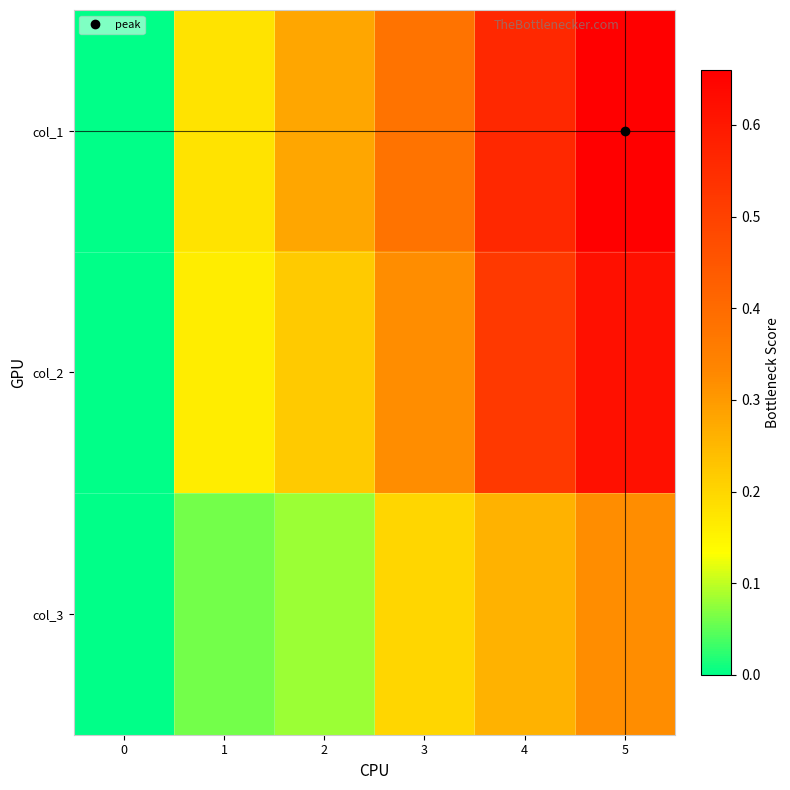

Reading left to right, transcribe all the data shown in this chart.

col_1: 0=0.0	1=0.2	2=0.3	3=0.4	4=0.6	5=0.7
col_2: 0=0.0	1=0.2	2=0.2	3=0.3	4=0.5	5=0.6
col_3: 0=0.0	1=0.1	2=0.1	3=0.2	4=0.3	5=0.3